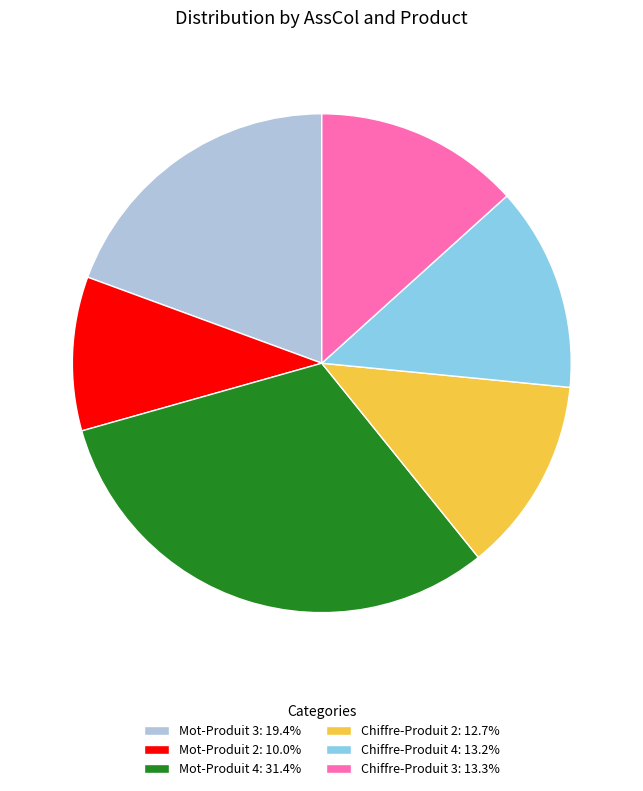

True or false: Chiffre-Produit 3 accounts for 13% of the total.

True